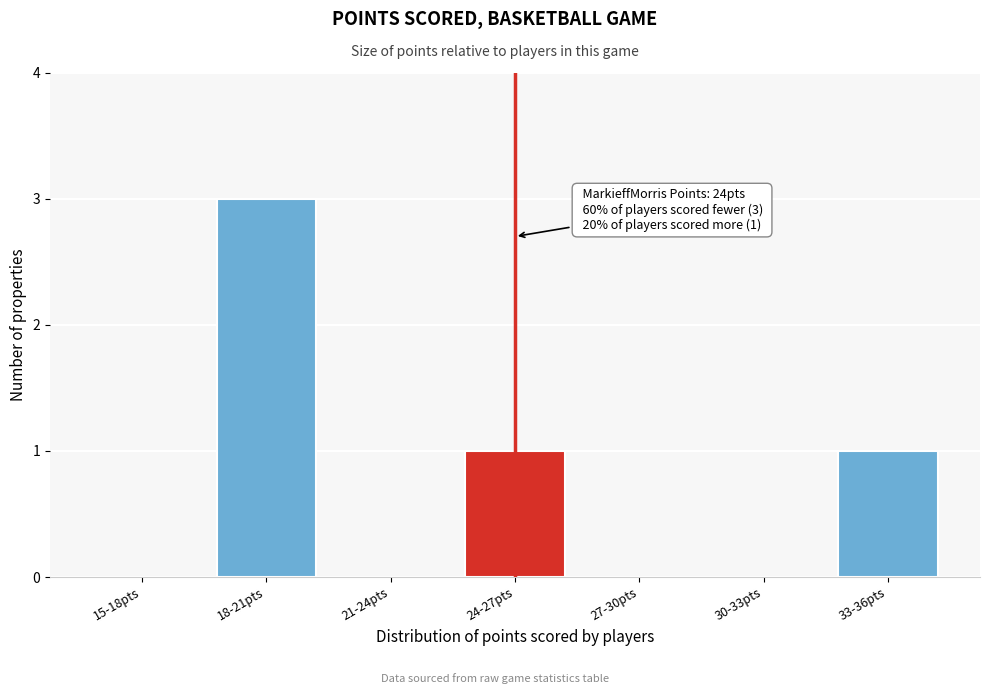

Reading left to right, transcribe all the data shown in this chart.

15-18pts=0	18-21pts=3	21-24pts=0	24-27pts=1	27-30pts=0	30-33pts=0	33-36pts=1